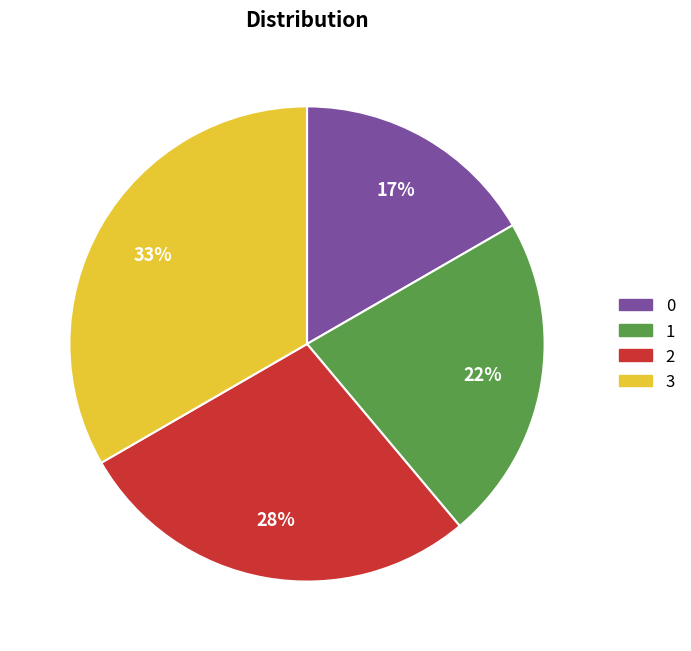

Is there any slice that represents more than half of the pie?

No